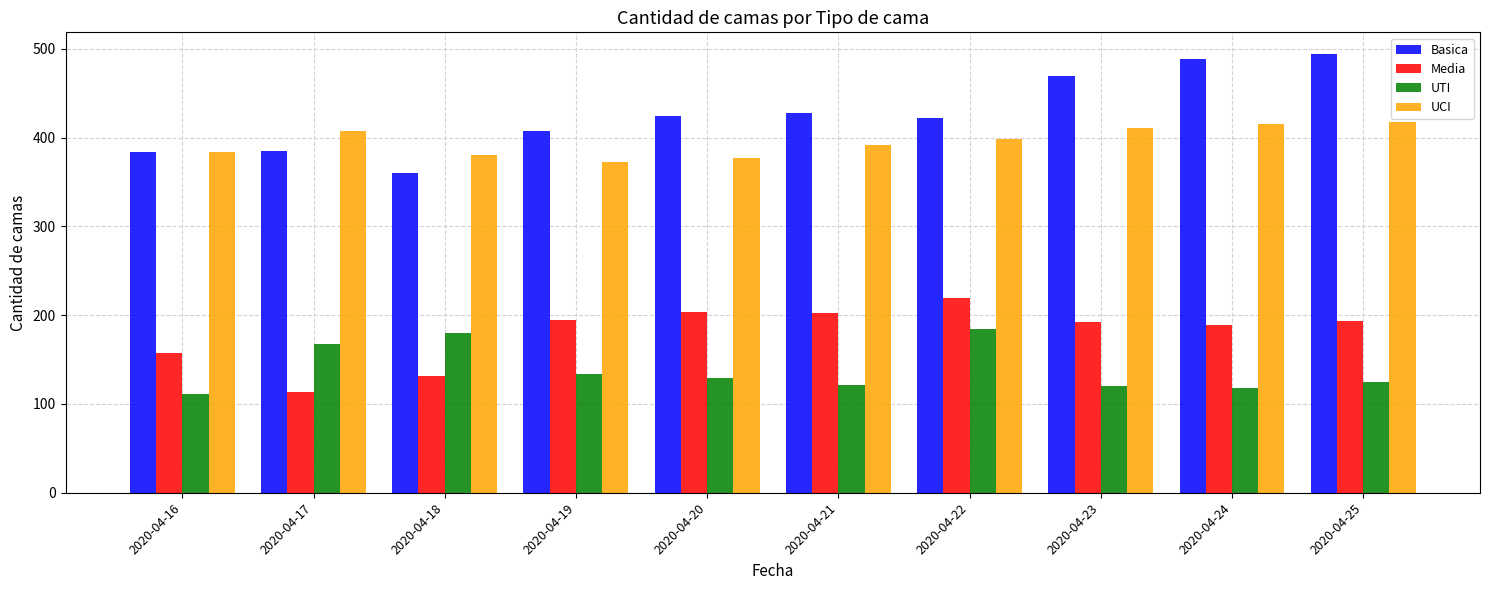

What is the average value of the UTI series?

139